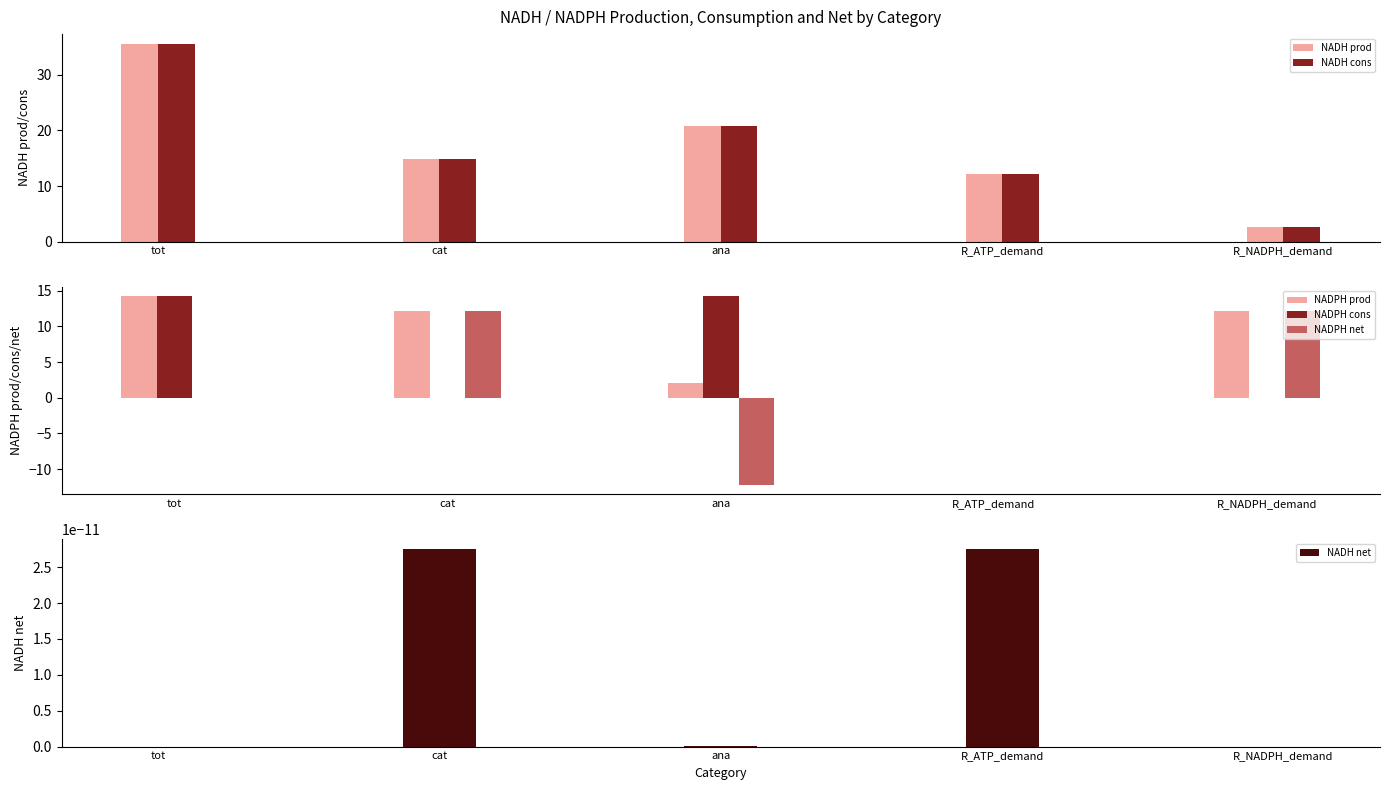

What is the value of the NADH prod bar at the 4th from the left?

12.2